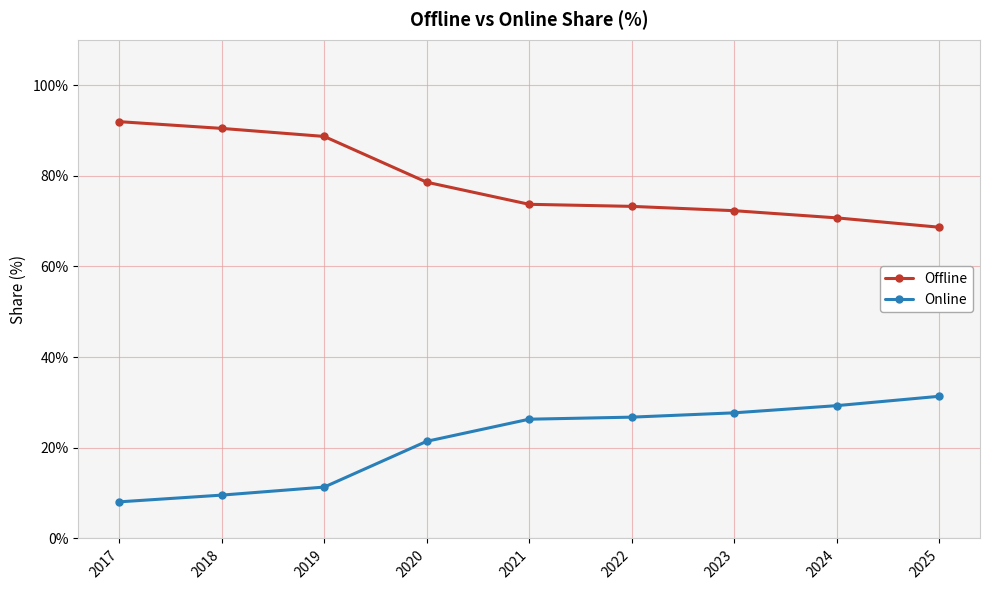

Reading left to right, what are all the values shown in this chart?

Offline: 91.9	90.4	88.7	78.6	73.7	73.2	72.3	70.7	68.6
Online: 8.1	9.6	11.3	21.4	26.3	26.8	27.7	29.3	31.4